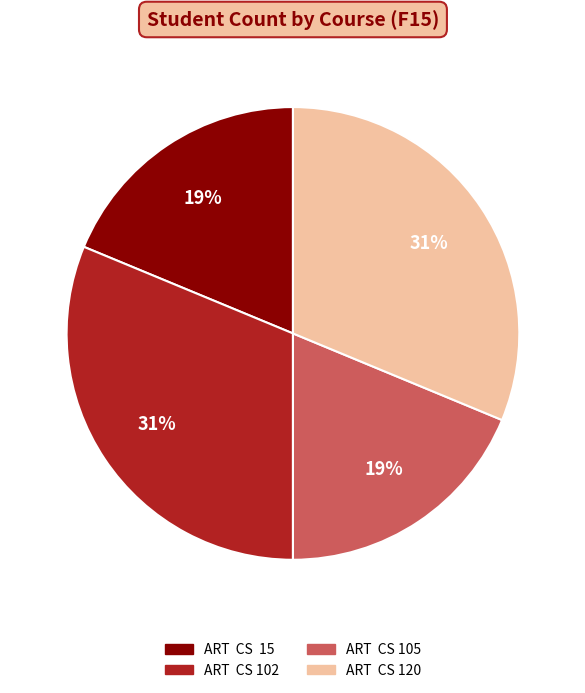

The ART CS 15 slice represents 30% of the pie. True or false?

False